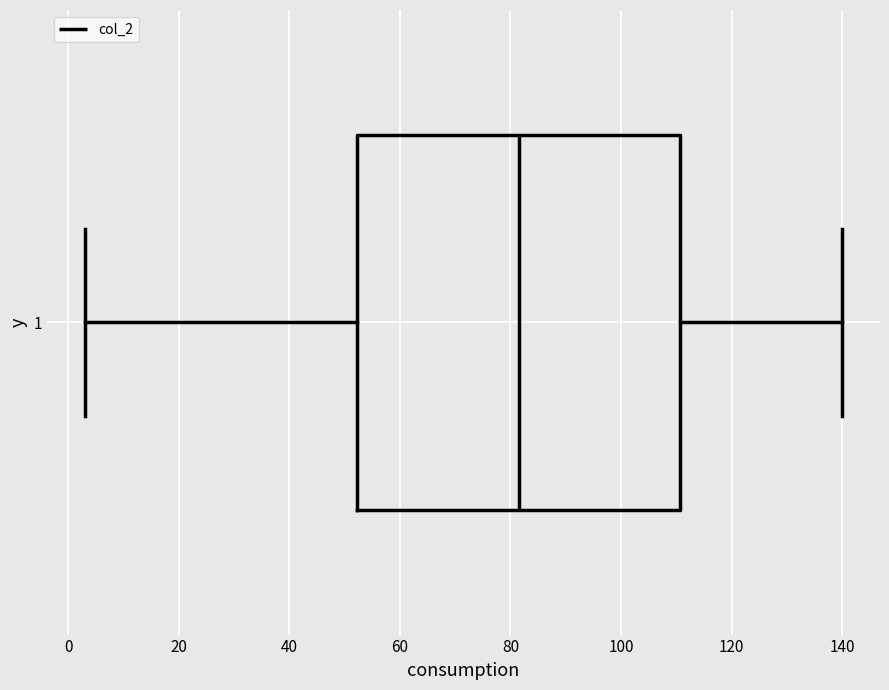

Transcribe this box plot: give where the median line is, the range the box spans, and where the two whiskers end, as read against the x-axis. The values are not printed on the chart, so give them approximately, as read against the axis.

median 82, box 52 to 110, whiskers 4 to 140